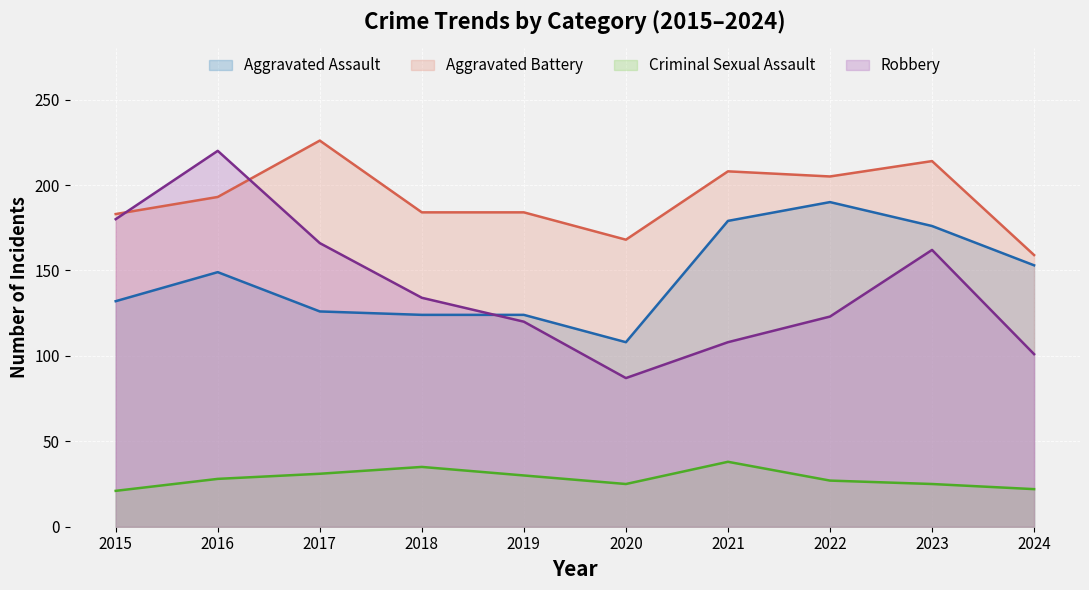

Is it true that Criminal Sexual Assault equals 28 at 2016?

True